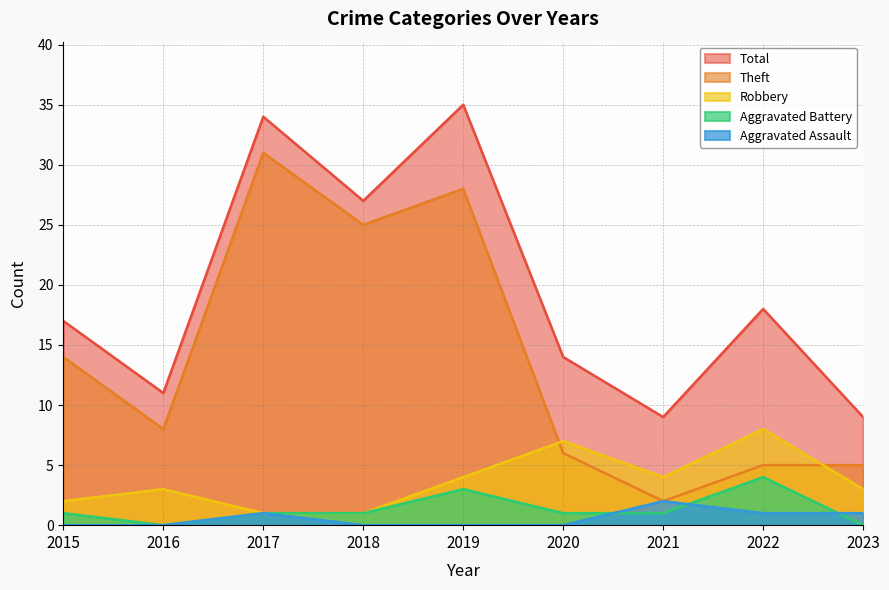

True or false: Aggravated Battery and Robbery cross at least once.

False